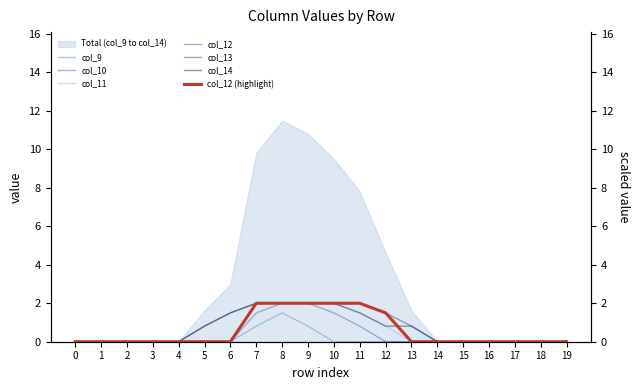

True or false: col_13 has a value of 0.8 at 13.

True